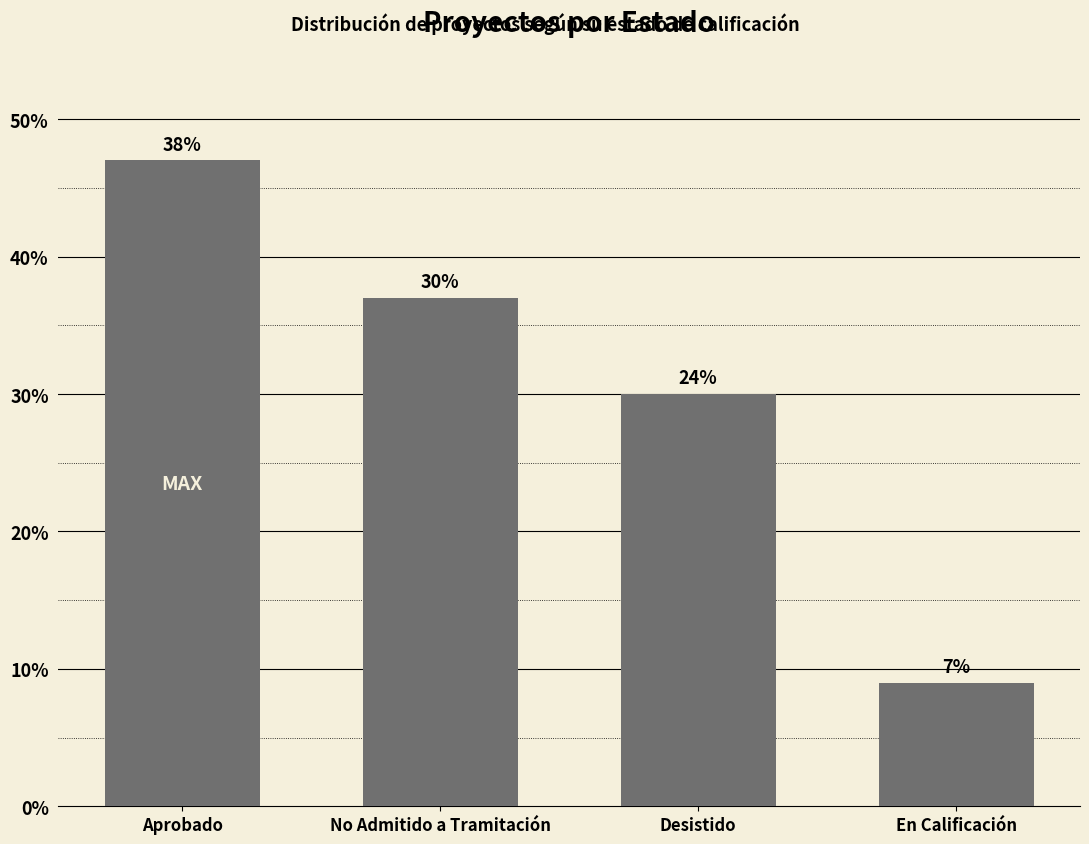

Reading left to right, transcribe all the data shown in this chart.

Aprobado=47	No Admitido a Tramitación=37	Desistido=30	En Calificación=9